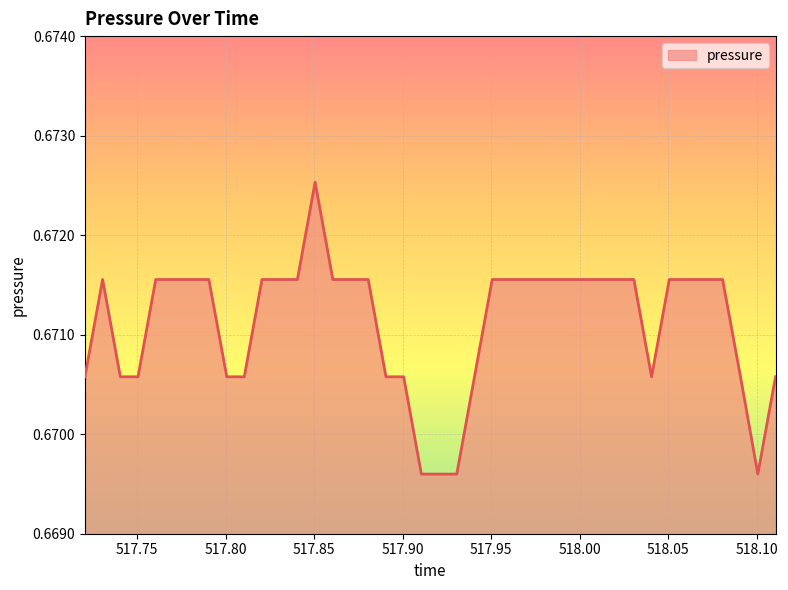

Does the chart display data point markers on the line(s)?

No